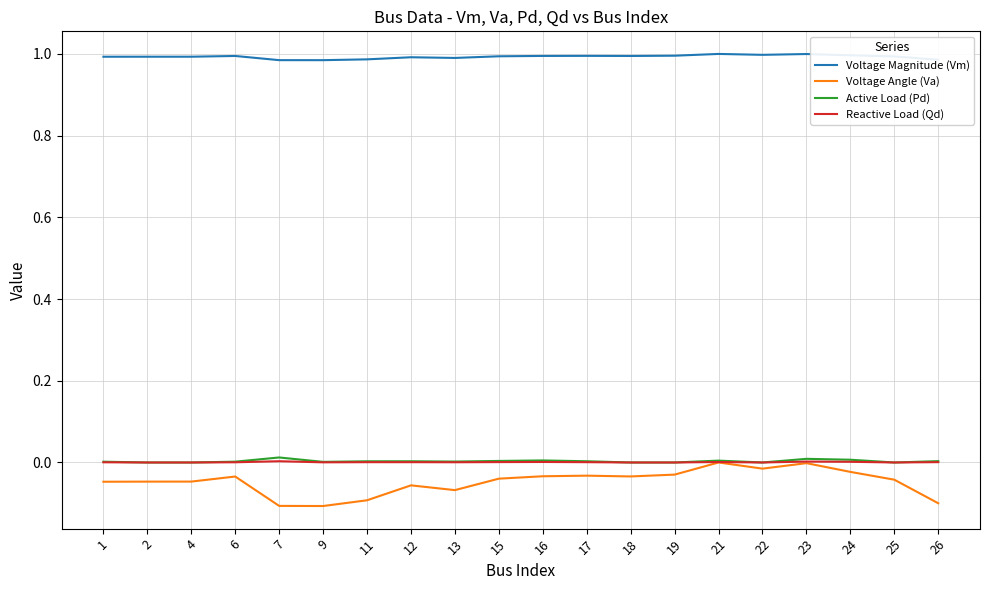

The Voltage Magnitude (Vm) series shows 0.4 at 6. True or false?

False